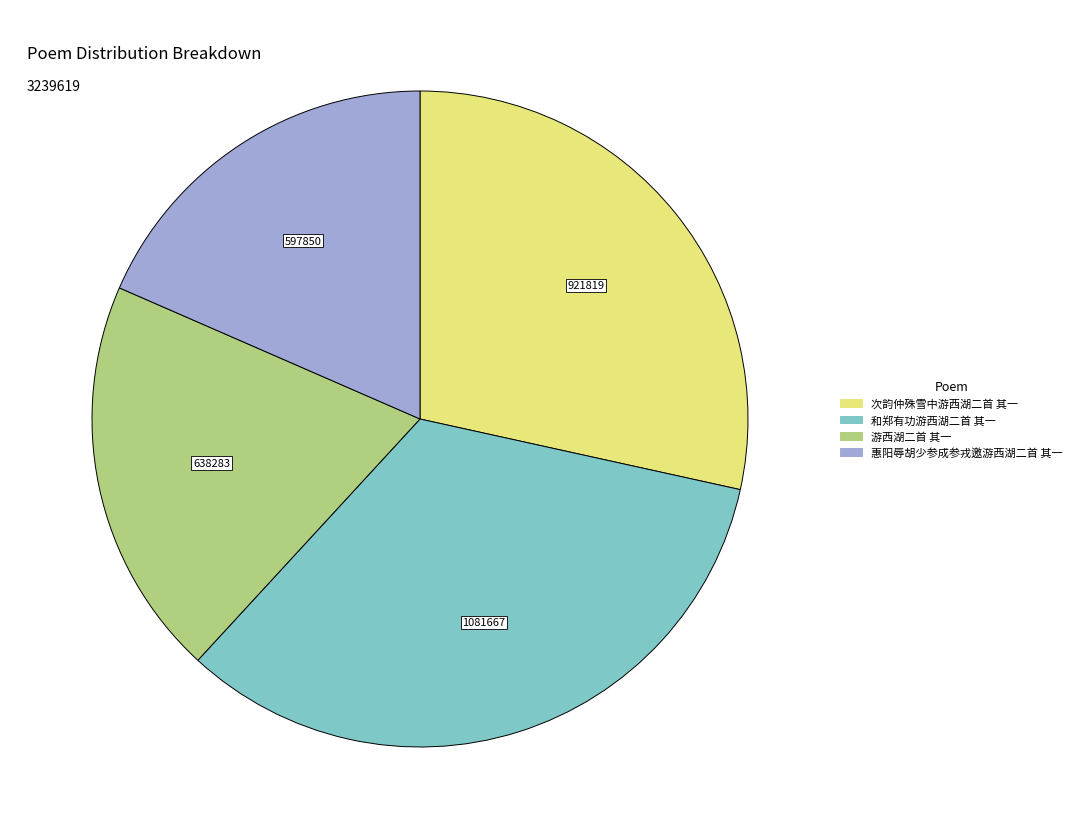

Between 次韵仲殊雪中游西湖二首 其一 and 和郑有功游西湖二首 其一, which is larger?

和郑有功游西湖二首 其一